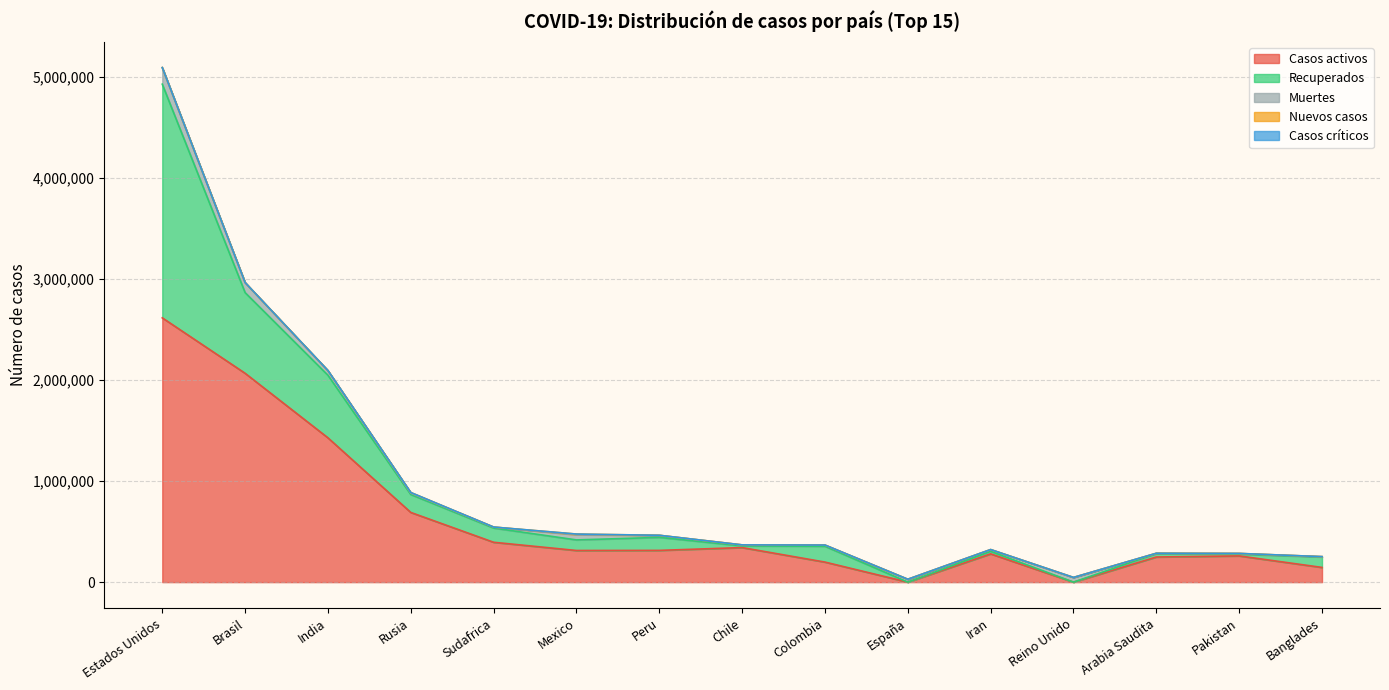

Reading left to right, what are all the values shown in this chart?

Casos activos: Estados Unidos=2617458	Brasil=2068394	India=1429100	Rusia=690207	Sudafrica=394759	Mexico=313386	Peru=314332	Chile=342168	Colombia=198495	España=0	Iran=279724	Reino Unido=0	Arabia Saudita=248948	Pakistan=259604	Banglades=145584
Recuperados: Estados Unidos=2314186	Brasil=798968	India=619699	Rusia=177286	Sudafrica=140808	Mexico=104710	Peru=128894	Chile=16699	Colombia=156451	España=0	Iran=24711	Reino Unido=0	Arabia Saudita=33752	Pakistan=17815	Banglades=103585
Muertes: Estados Unidos=164104	Brasil=99702	India=42617	Rusia=14854	Sudafrica=9909	Mexico=51311	Peru=20649	Chile=9958	Colombia=12250	España=28503	Iran=18132	Reino Unido=46511	Arabia Saudita=3093	Pakistan=6068	Banglades=3333
Nuevos casos: Estados Unidos=224	Brasil=0	India=4552	Rusia=5212	Sudafrica=0	Mexico=6717	Peru=0	Chile=0	Colombia=0	España=0	Iran=0	Reino Unido=0	Arabia Saudita=0	Pakistan=842	Banglades=0
Casos críticos: Estados Unidos=0	Brasil=0	India=0	Rusia=0	Sudafrica=0	Mexico=0	Peru=0	Chile=0	Colombia=0	España=0	Iran=0	Reino Unido=0	Arabia Saudita=0	Pakistan=0	Banglades=0